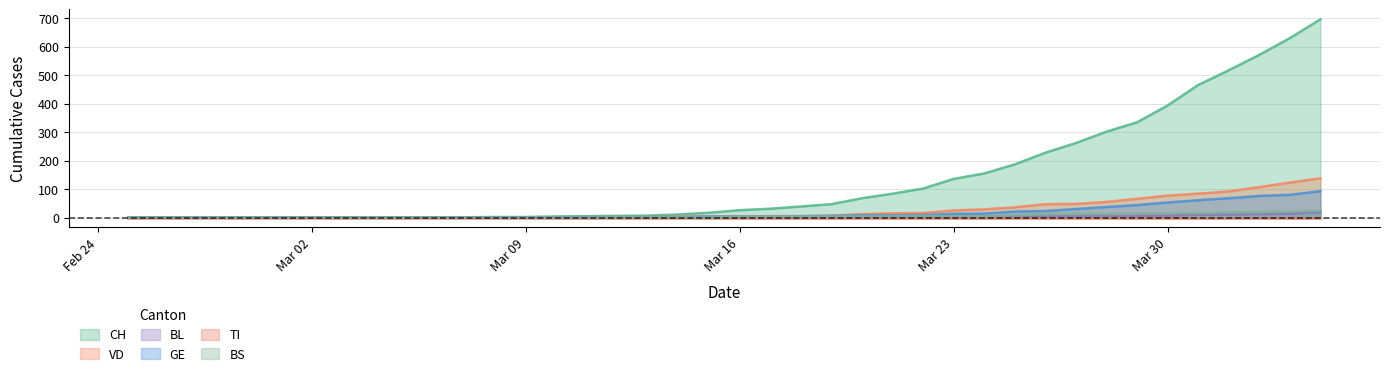

True or false: BL has a value of 7 at Mar 30.

True